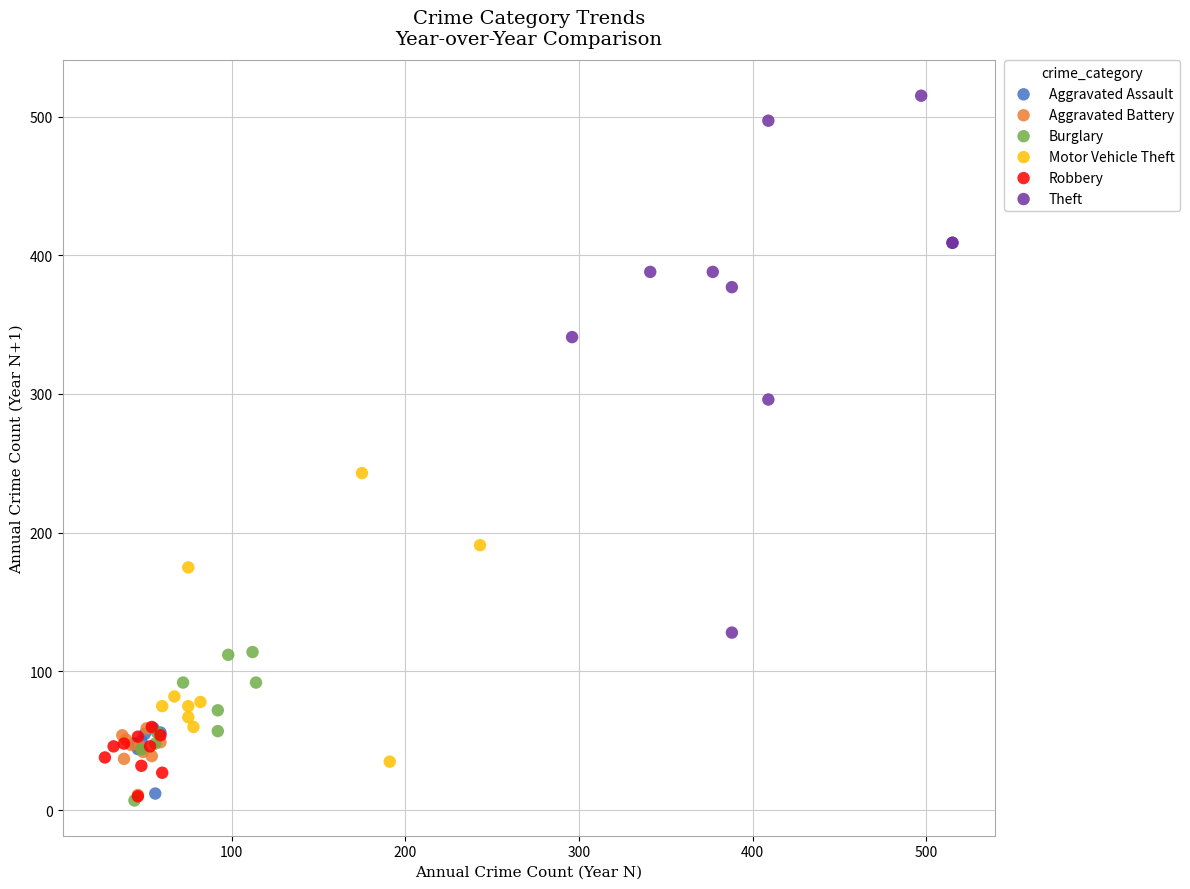

Which series reaches the maximum Y coordinate?

Theft